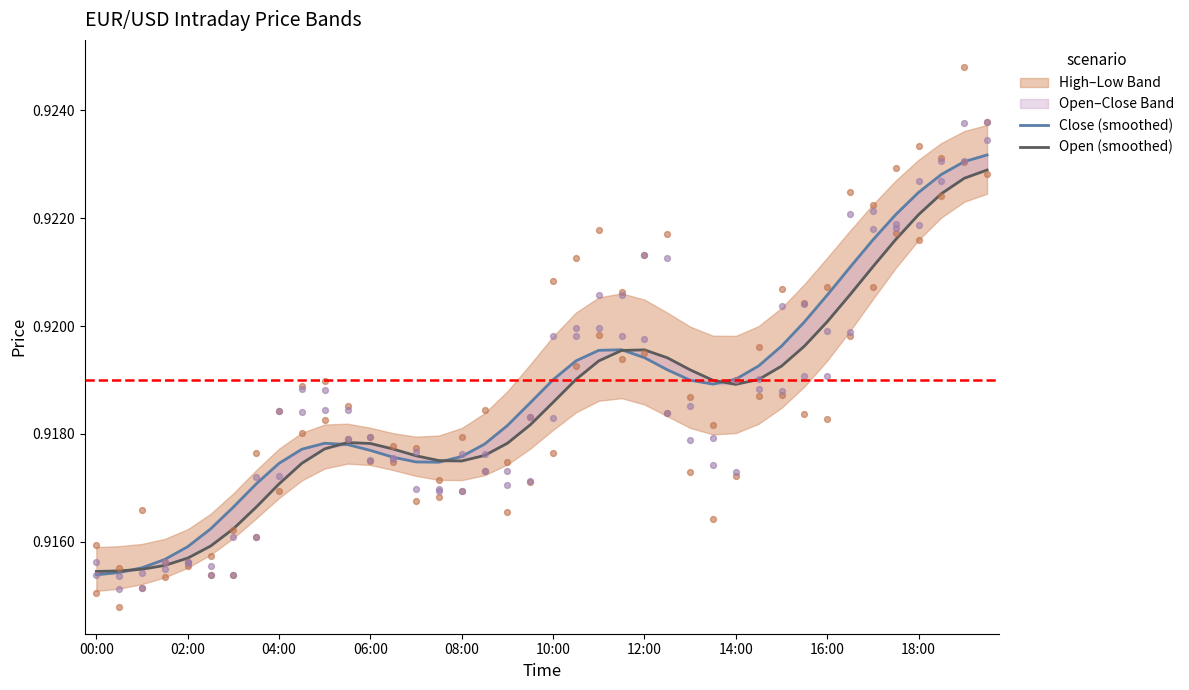

Which series reaches the minimum Y coordinate?

Close (smoothed)